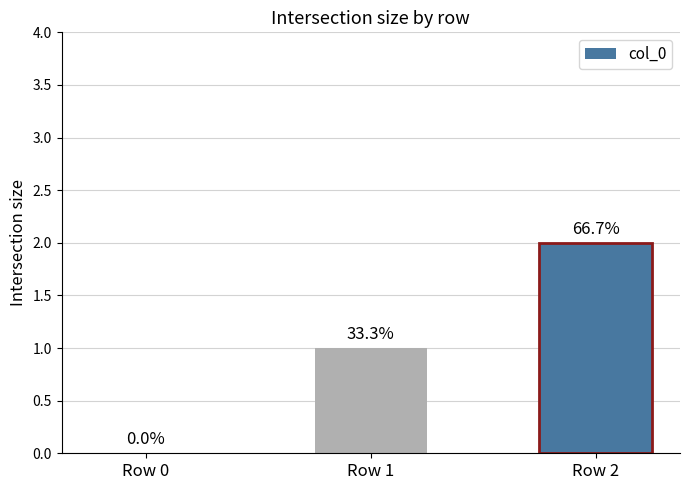

How many values are between 0 and 2?

3